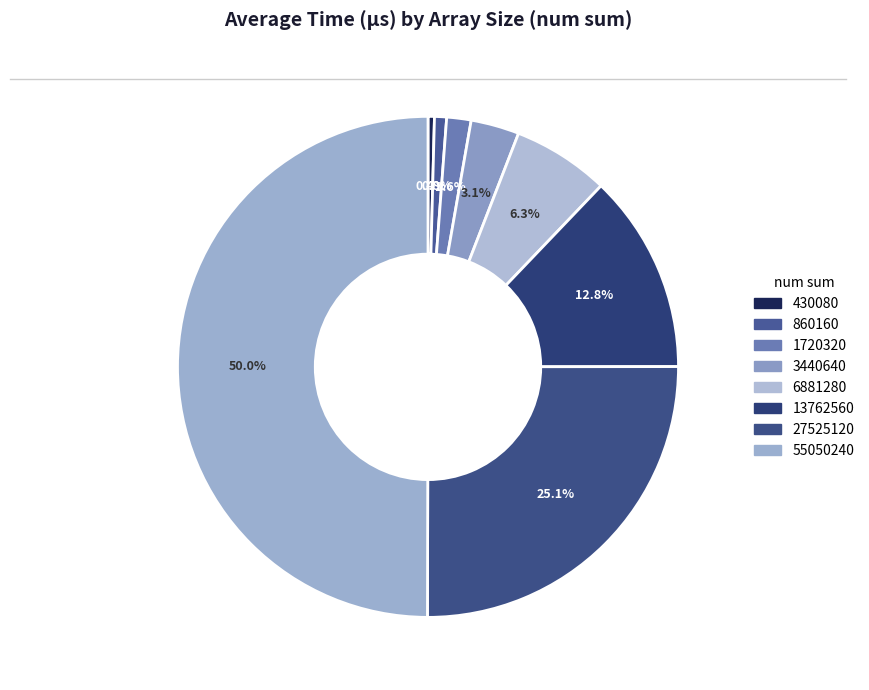

True or false: 55050240 accounts for 65% of the total.

False